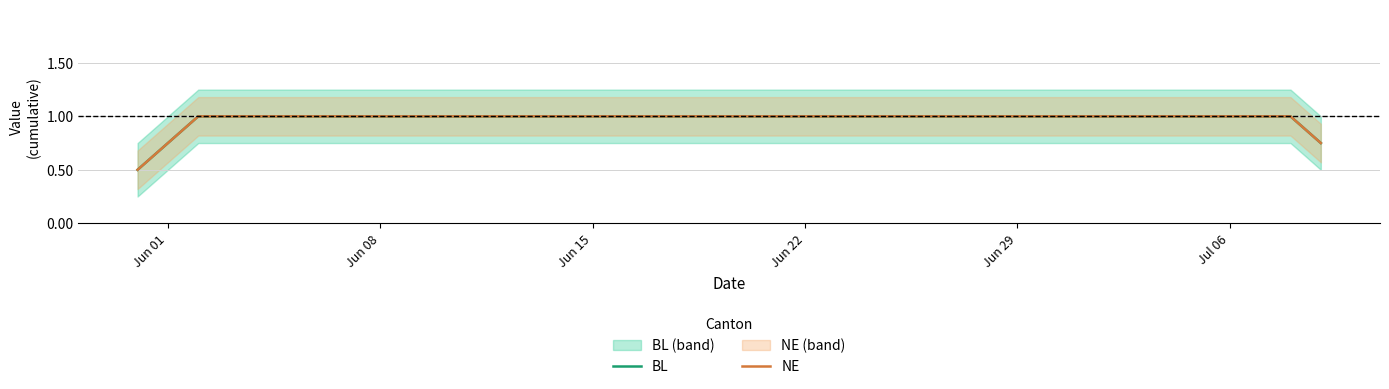

Count the number of categories in the chart.

40